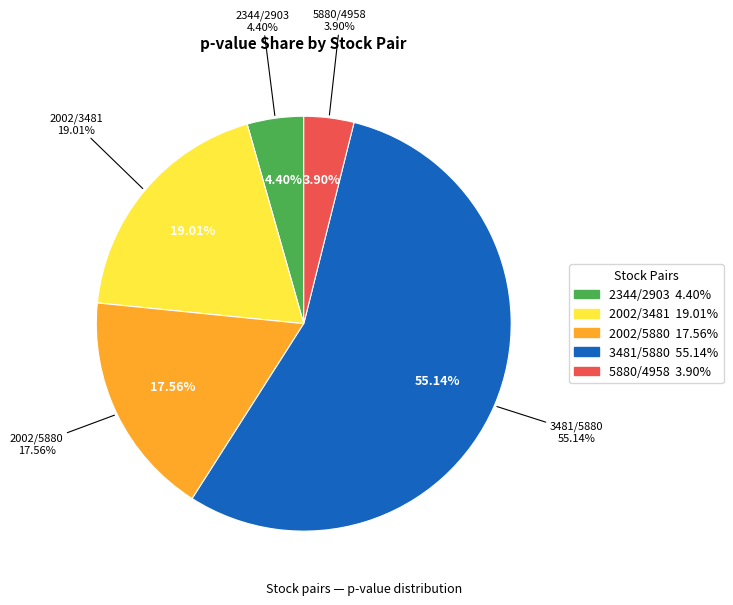

To the nearest percent, what is the difference between the 2344 and 2002 slice percentages?

13%